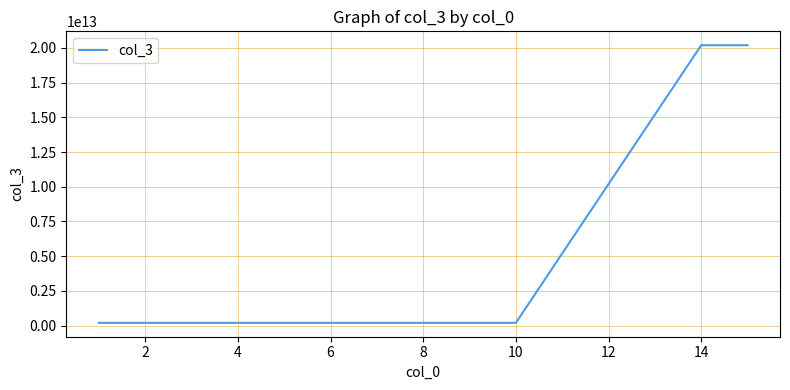

Reading left to right, what are all the values shown in this chart?

201910141114	201910141114	201910141114	201910141114	201910141114	201910141114	201910141114	201910141114	201910141114	201910141114	20191028111423	20191028112736